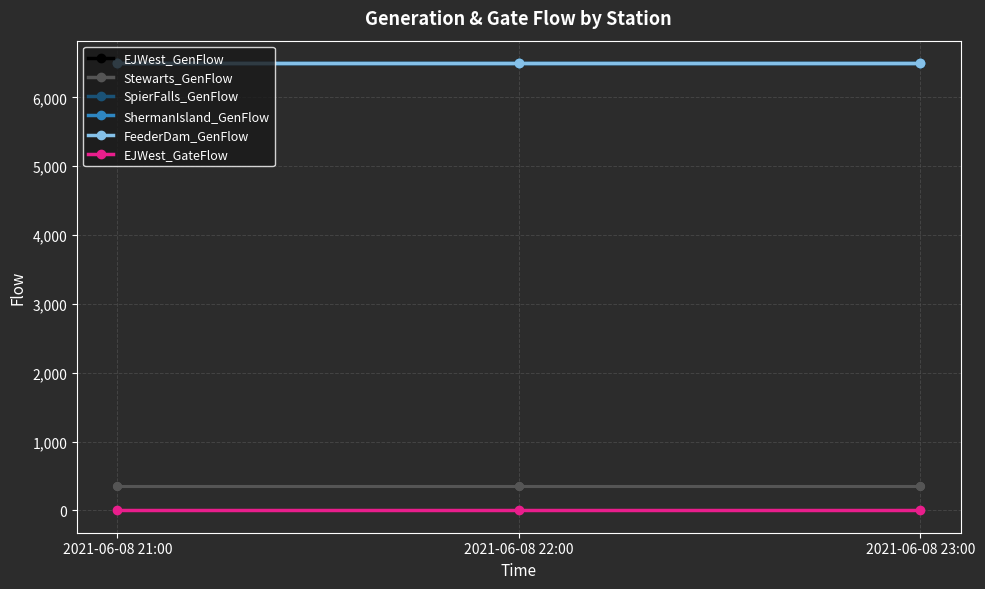

What is the spread (max minus min) of values at 2021-06-08 22:00?

6500